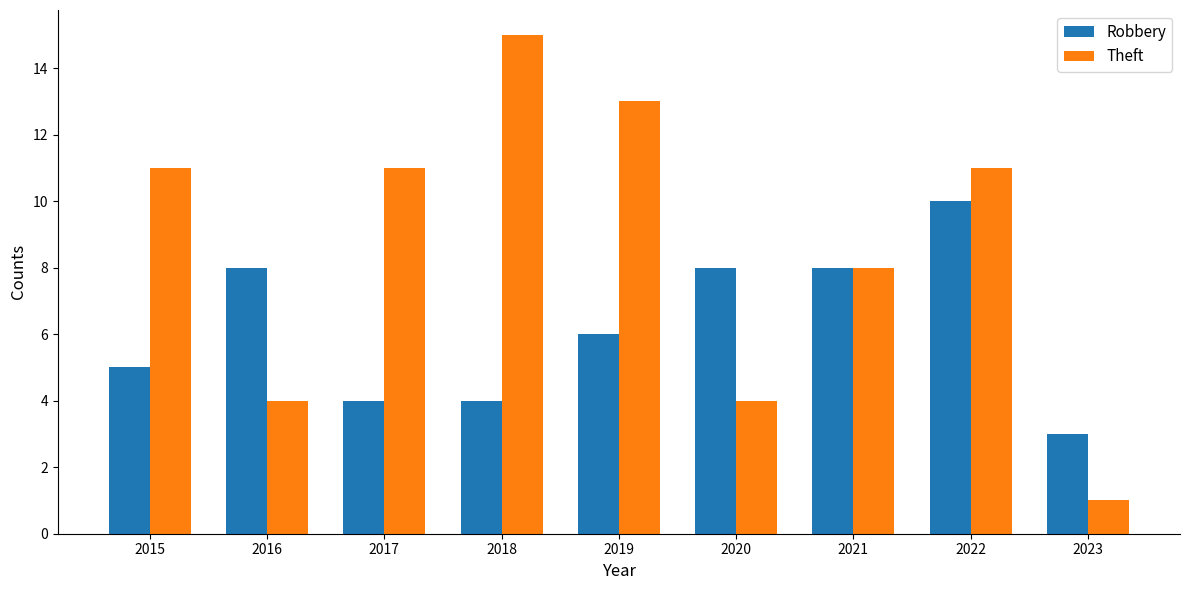

Is the value of Robbery at 2018 greater than the value of Theft at 2021?

No